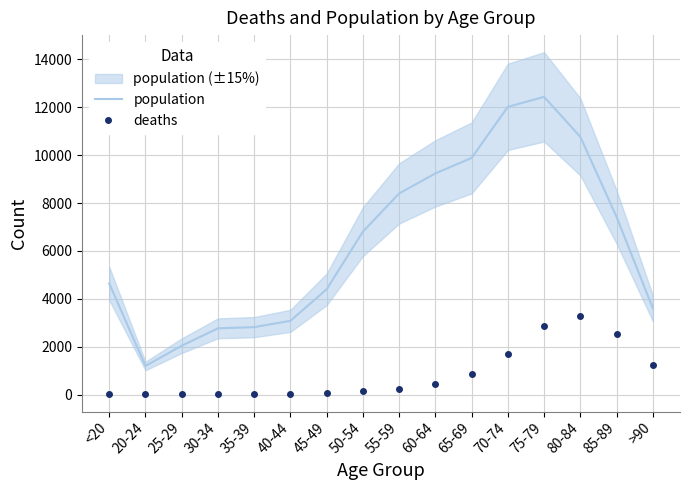

True or false: deaths has a value of 5 at 40-44.

False